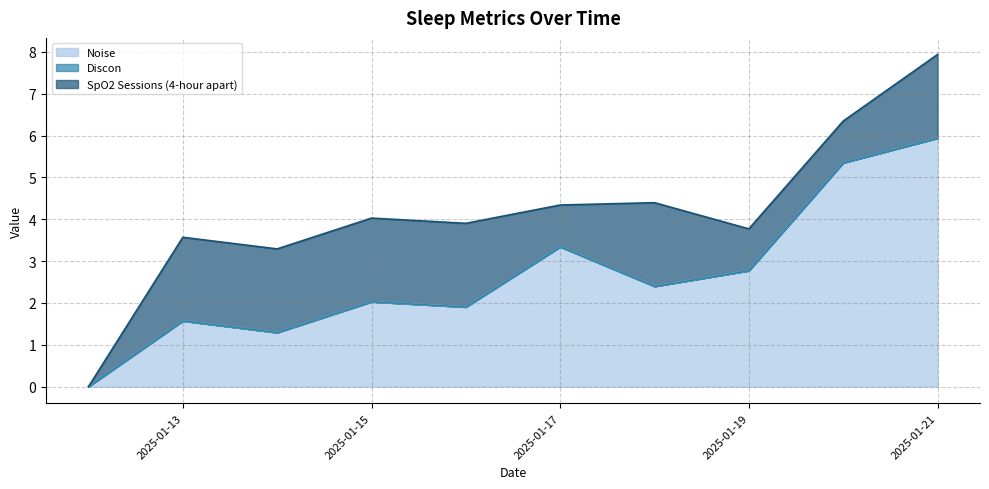

How many values in the SpO2 Sessions (4-hour apart) series are below 2?

4